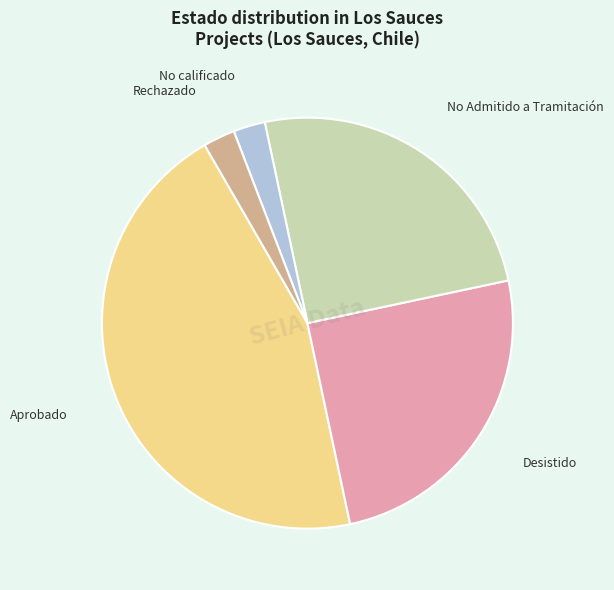

Is there a majority slice in this chart?

No